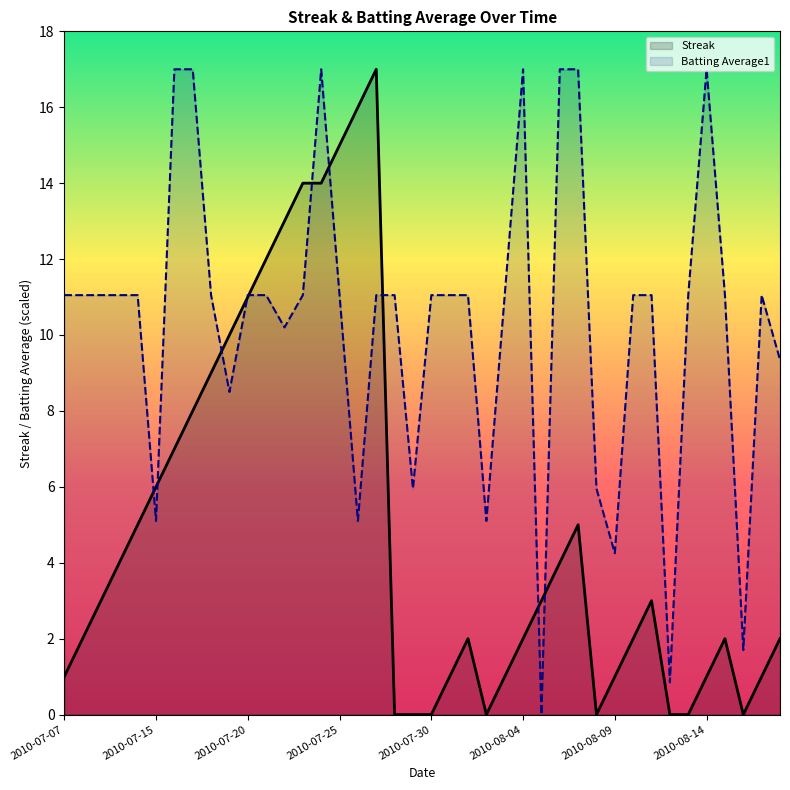

How many categories are shown in the chart?

40